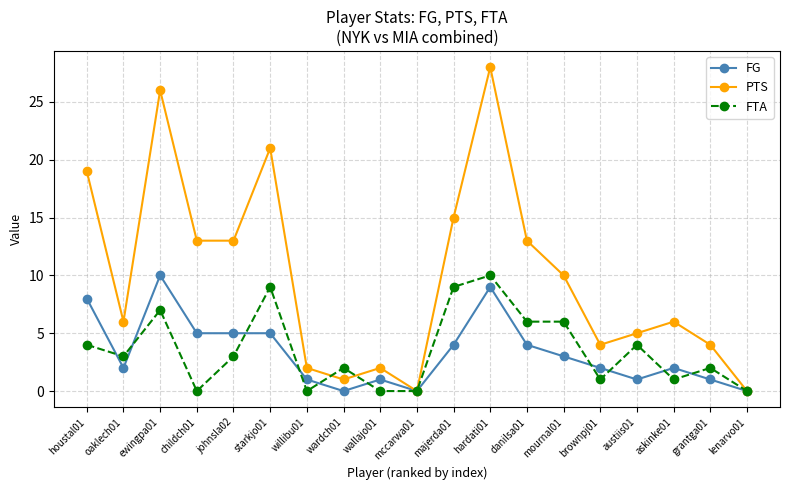

At which category is the sum across all series the highest?

hardati01